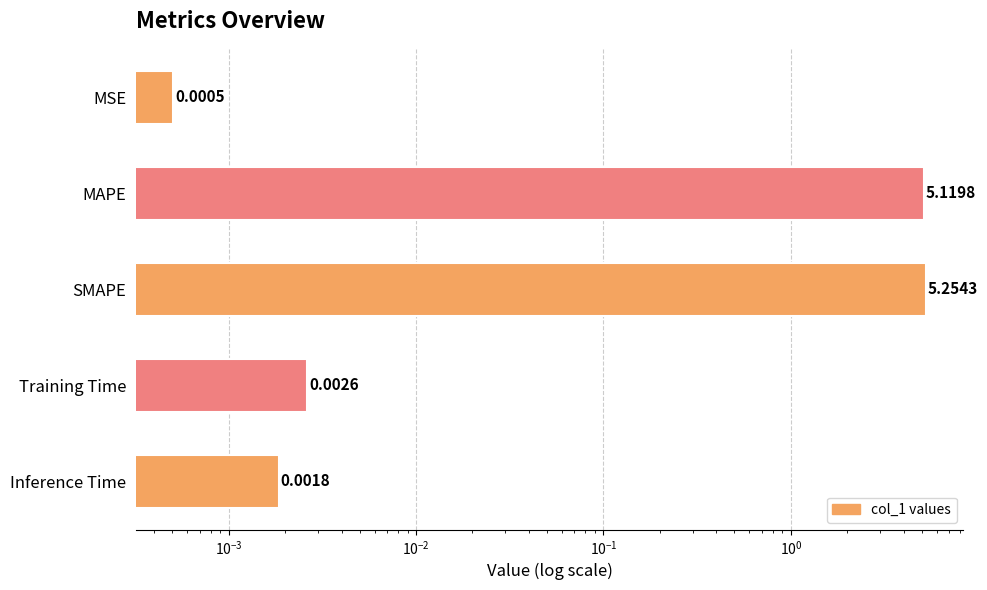

True or false: the data shows 0.0 at Training Time.

False